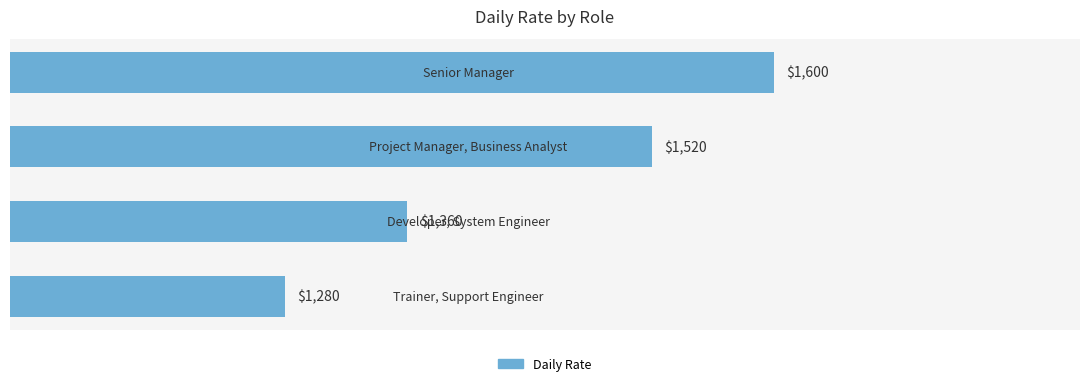

What is the greatest value displayed?

1600